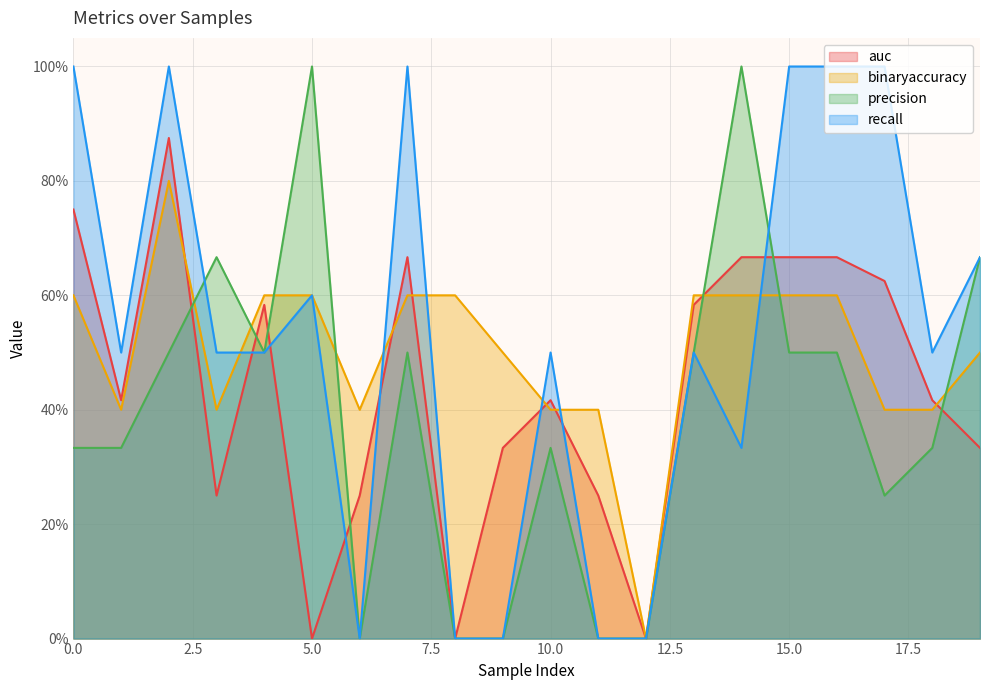

At which category does the chart reach its minimum across all series?

5